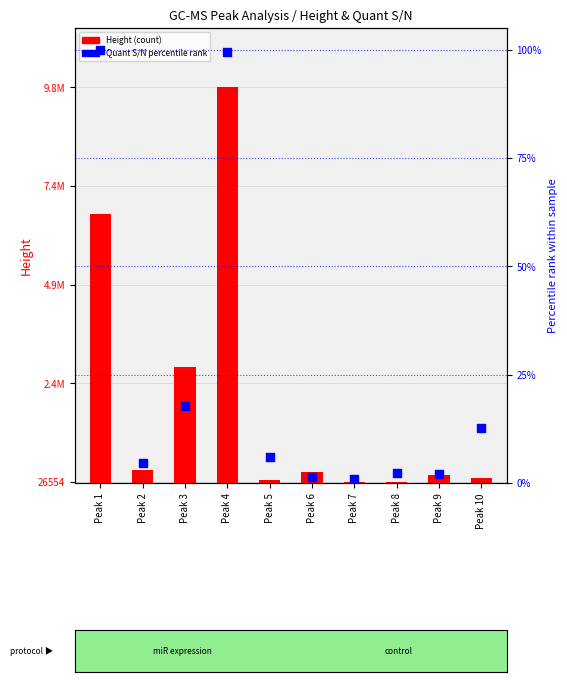

Which series contains the lowest Y value?

Quant S/N percentile rank